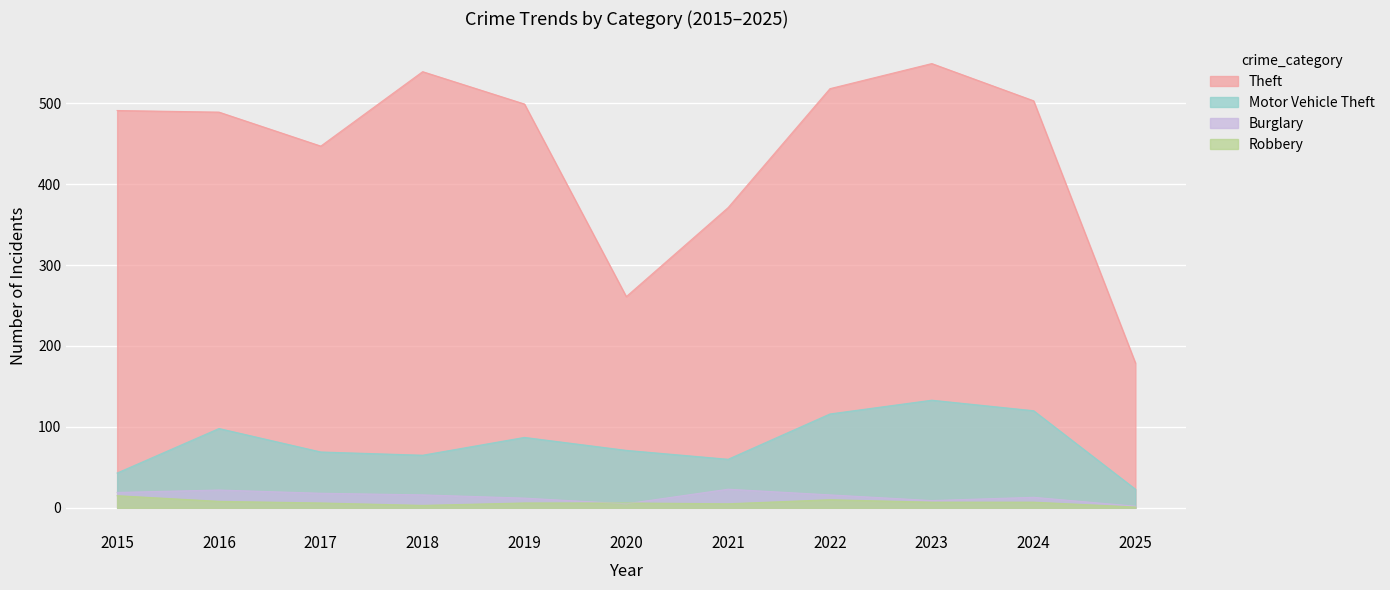

Which label corresponds to the smallest value in the chart?

2025